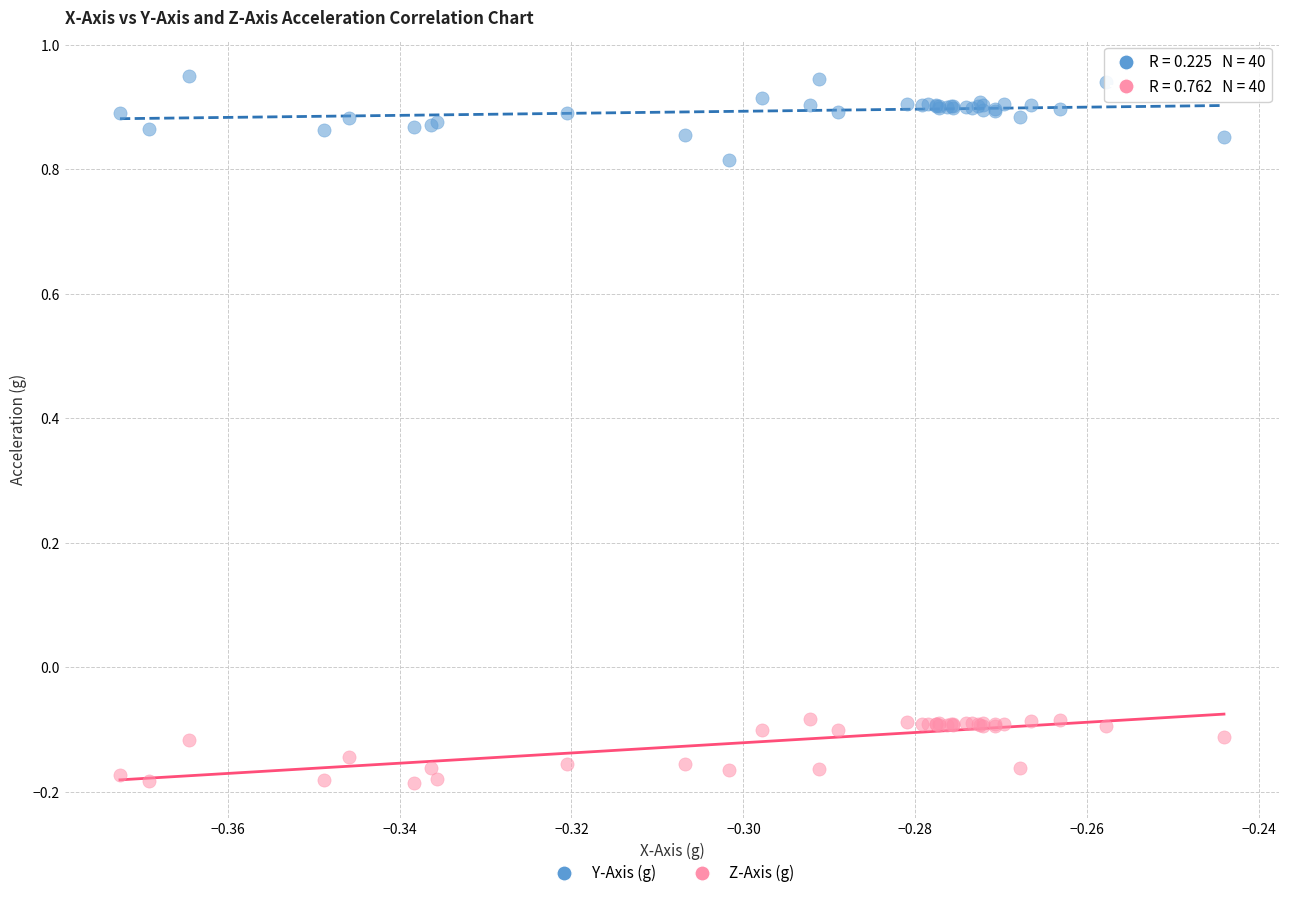

What are all the series names shown in the legend?

Y-Axis (g), Z-Axis (g)